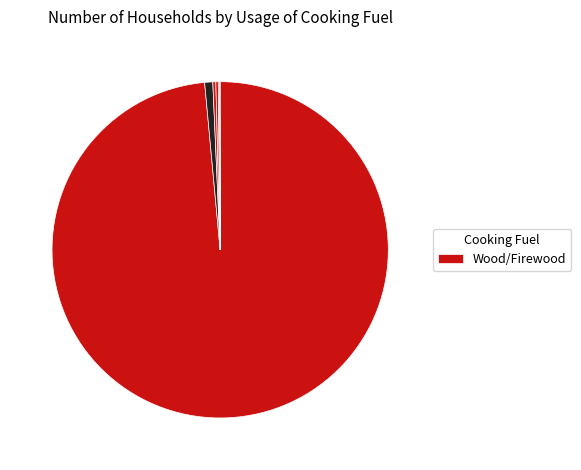

What is the largest slice in the pie chart?

Wood/Firewood